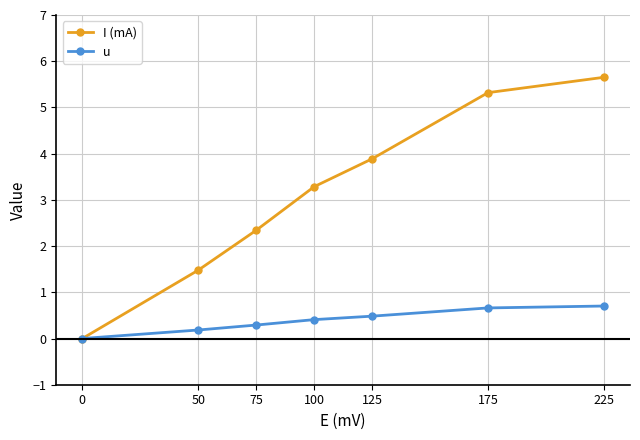

How many distinct data groups are displayed?

2